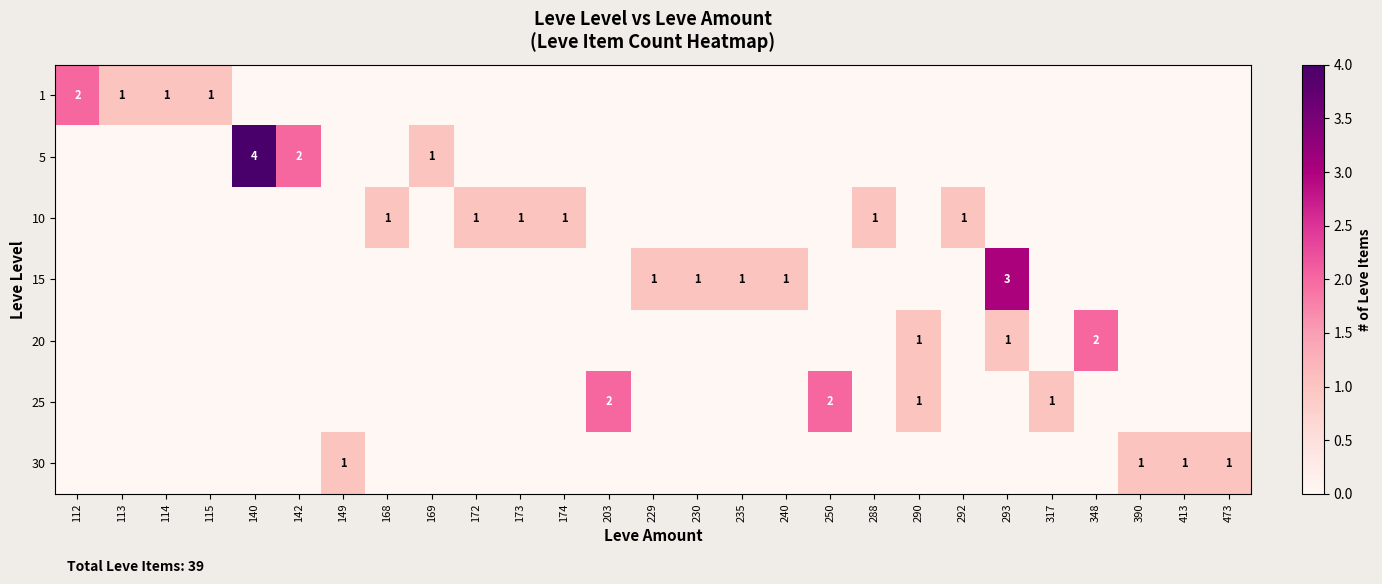

What is the greatest value displayed?

4